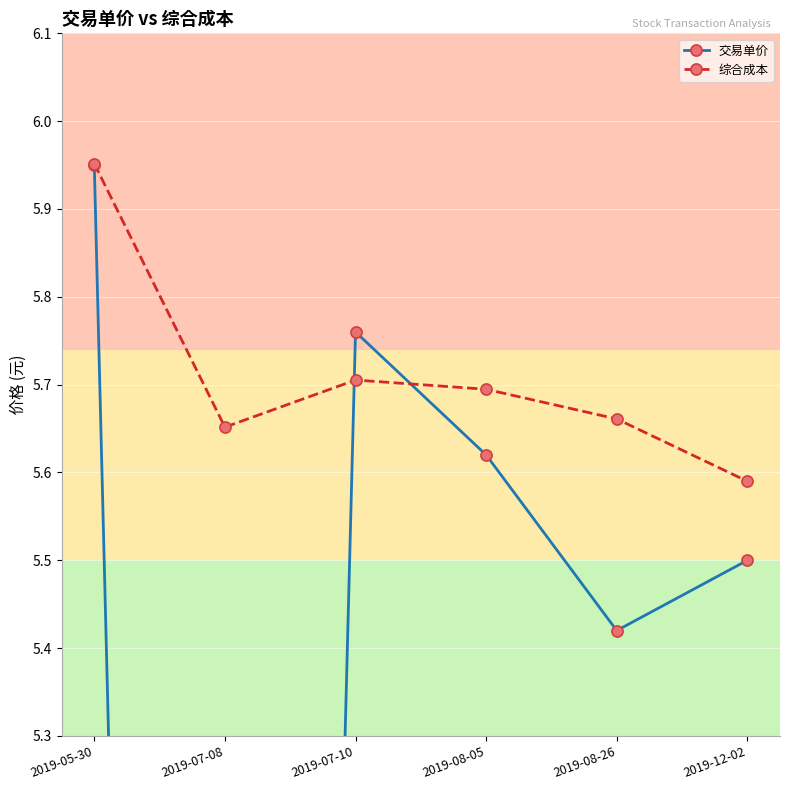

What is the sum of all 综合成本 values?

34.3